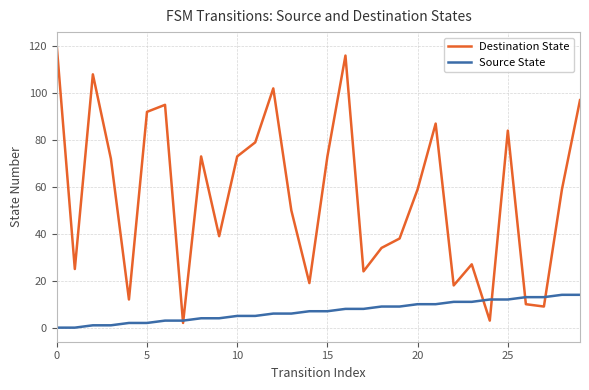

After their last crossing, which series has the higher values: Destination State or Source State?

Destination State